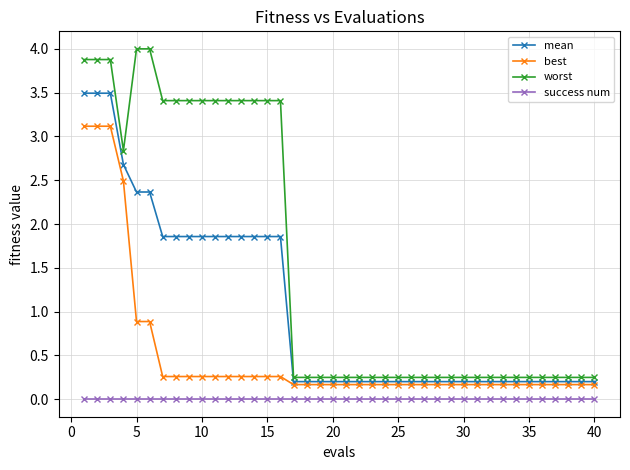

Which series has the largest total across all categories?

worst